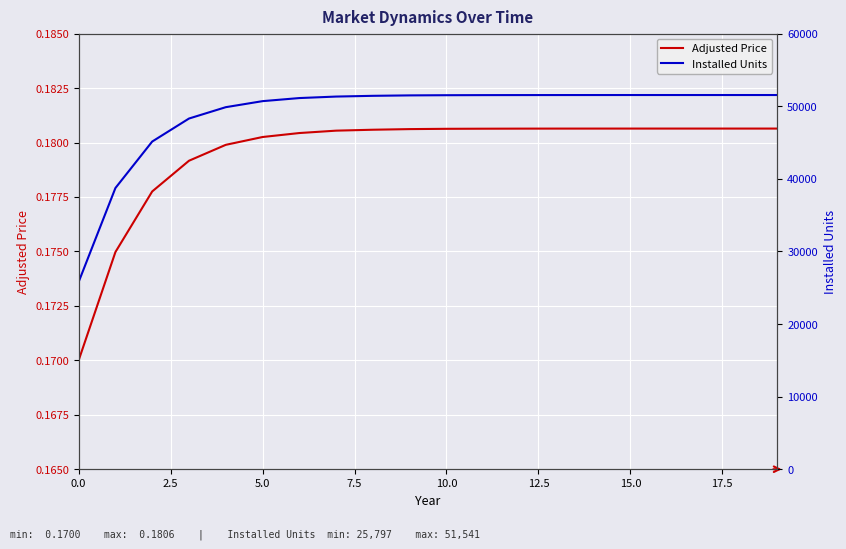

Which series has the largest total across all categories?

Installed Units